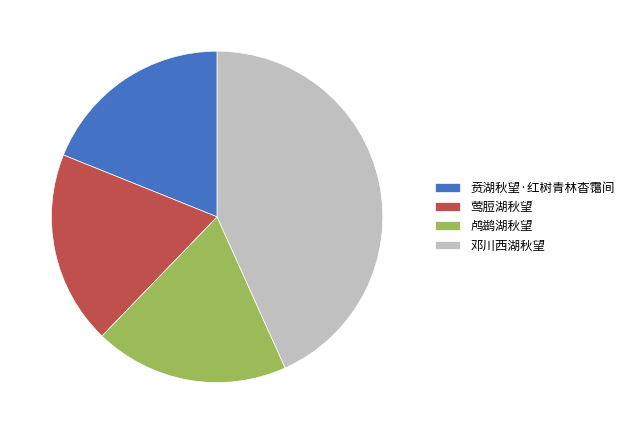

How many slices are in this pie chart?

4